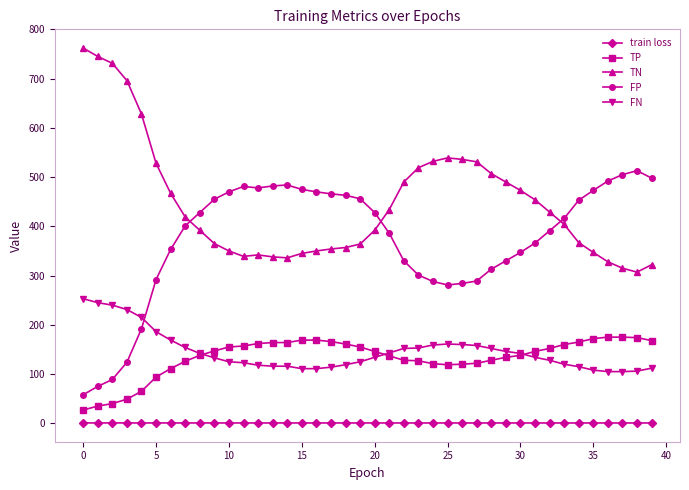

How many values in the TP series are below 146?

19